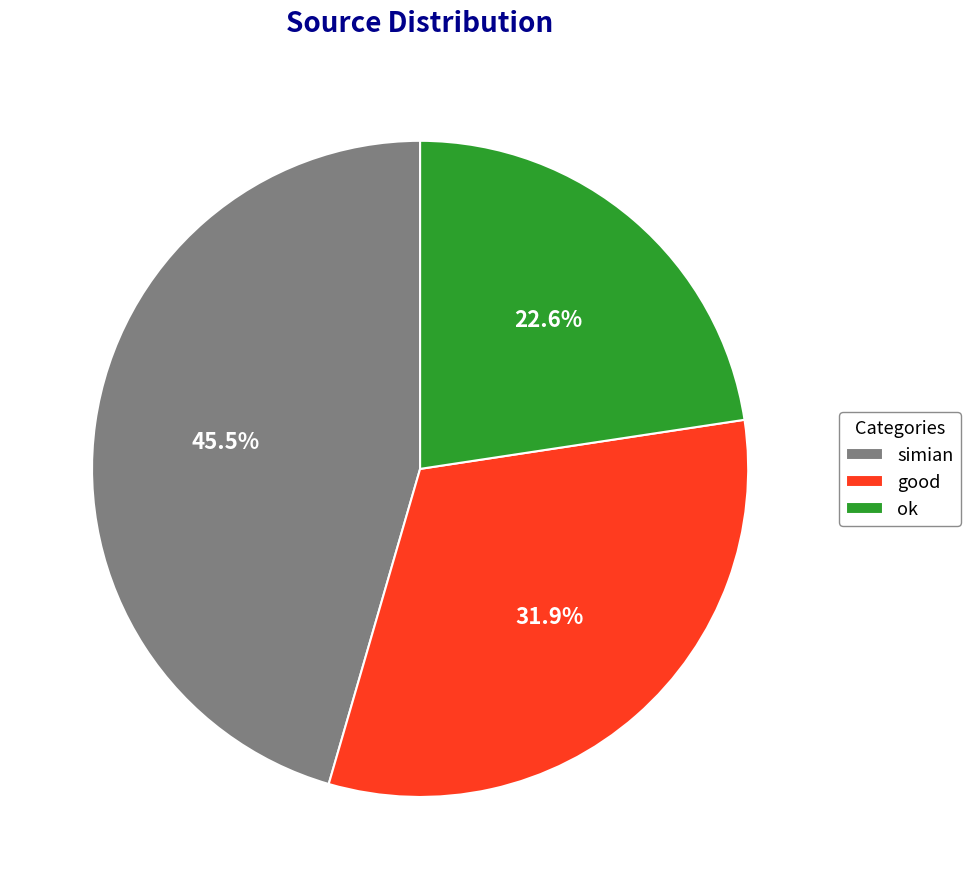

To the nearest percent, what is the difference between the ok and good slice percentages?

9%